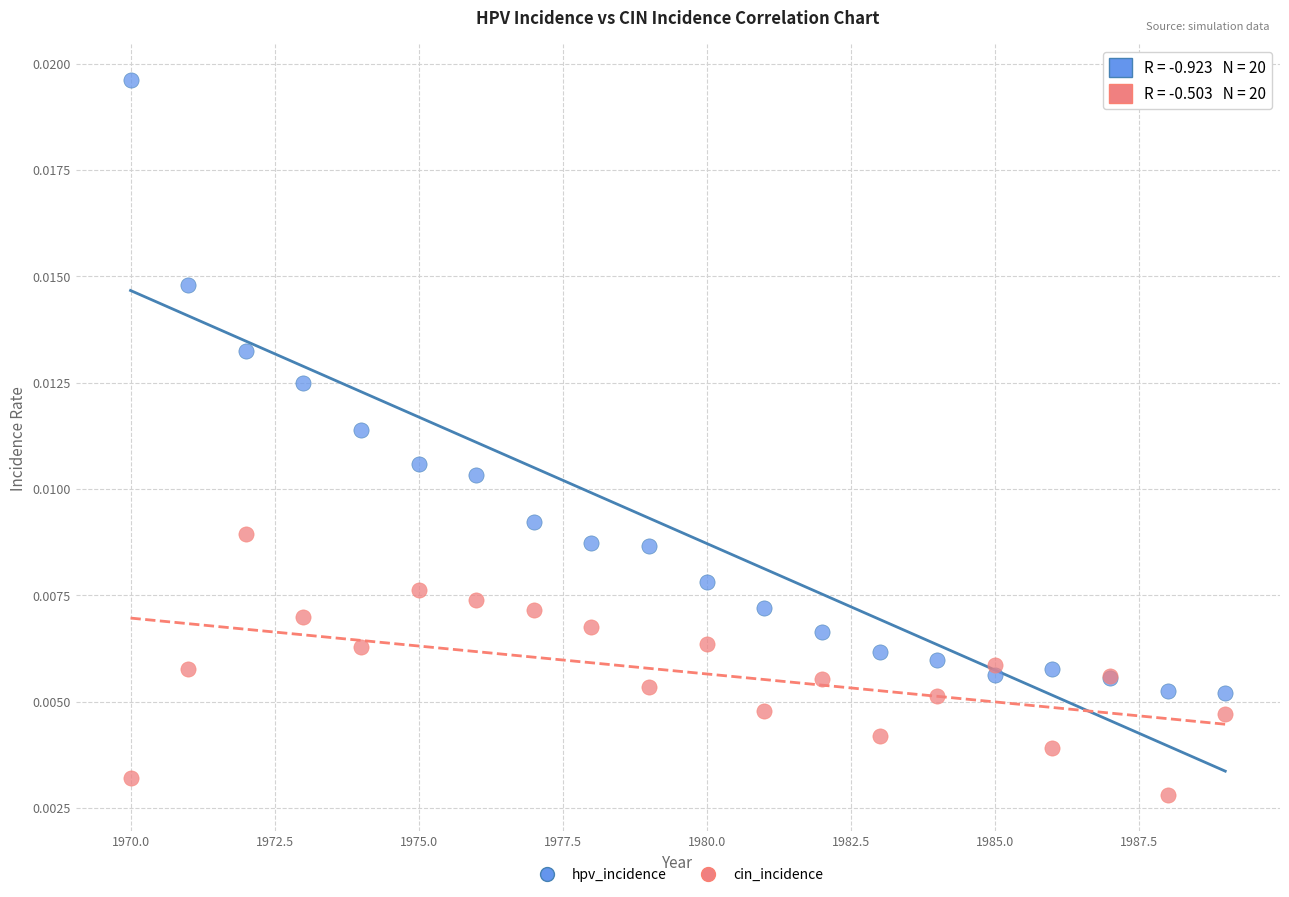

What are all the series names shown in the legend?

hpv_incidence, cin_incidence